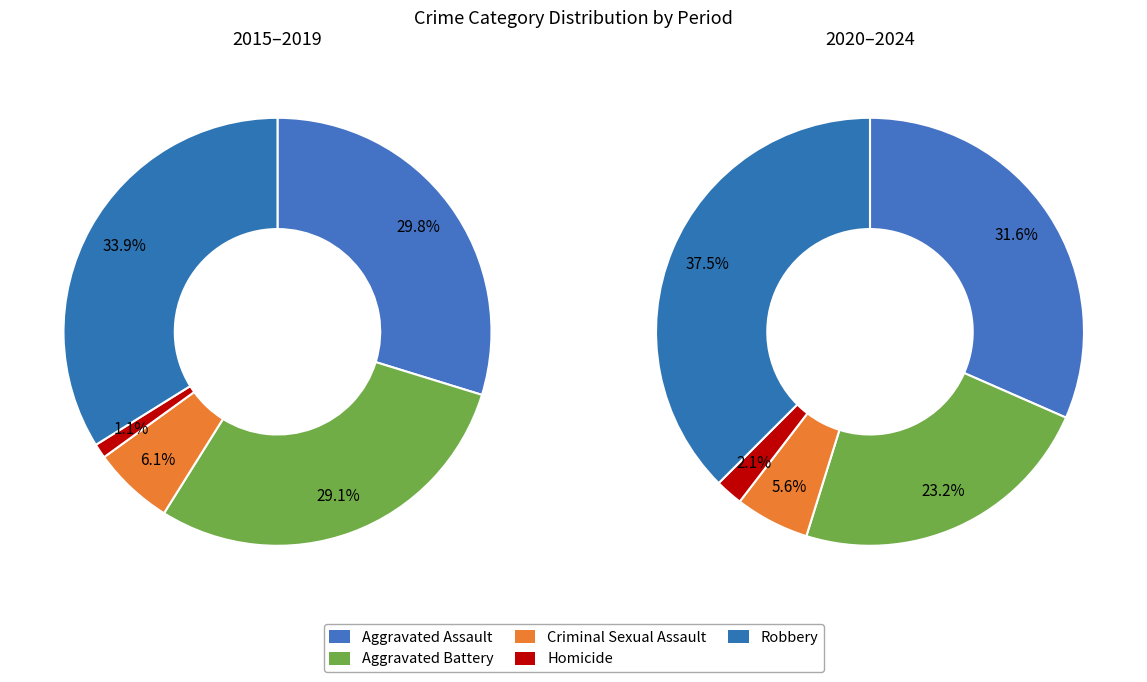

Which series changed the most between 0 and 8?

Robbery